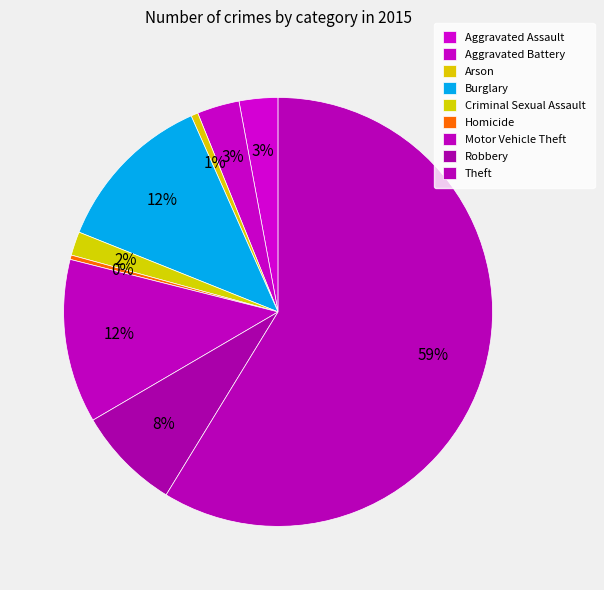

How much of the chart is everything except Theft?

41.3%